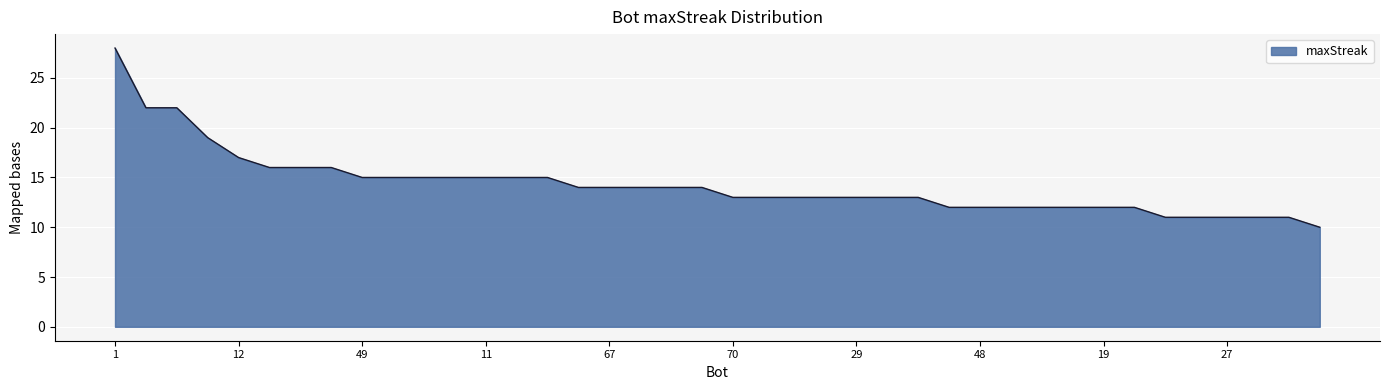

What is the smallest value displayed?

10